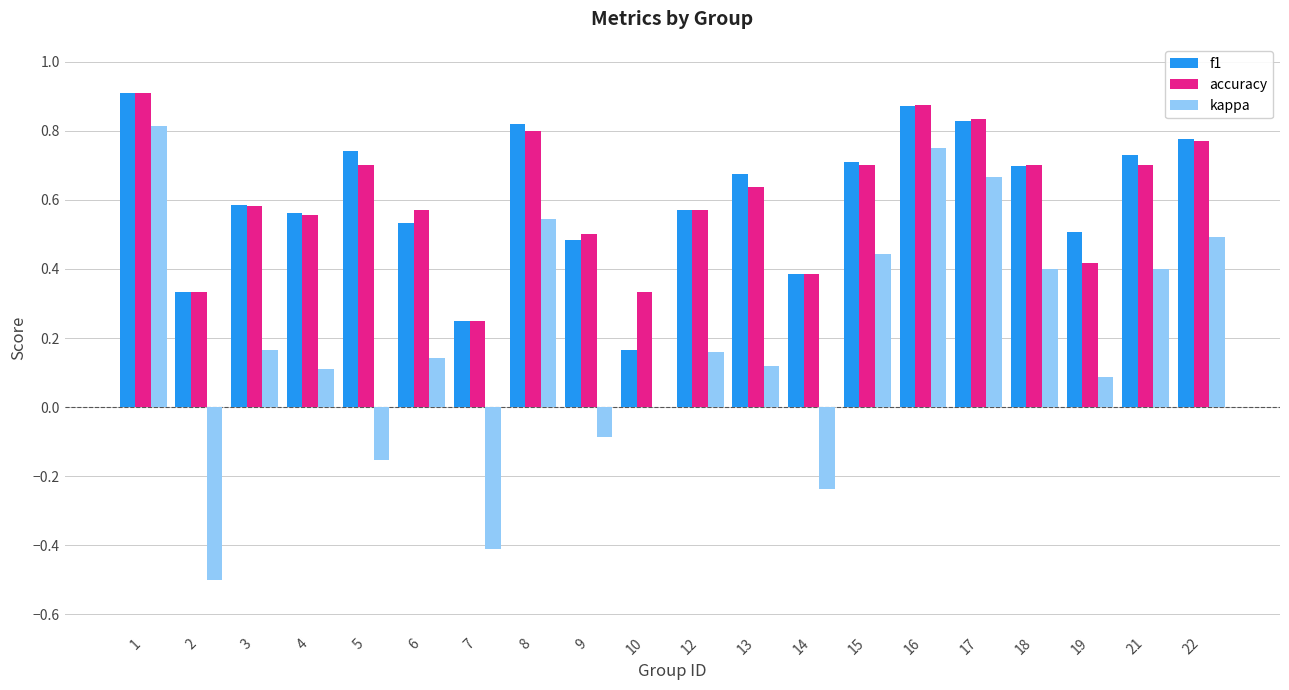

At which label is f1 closest to 0?

10